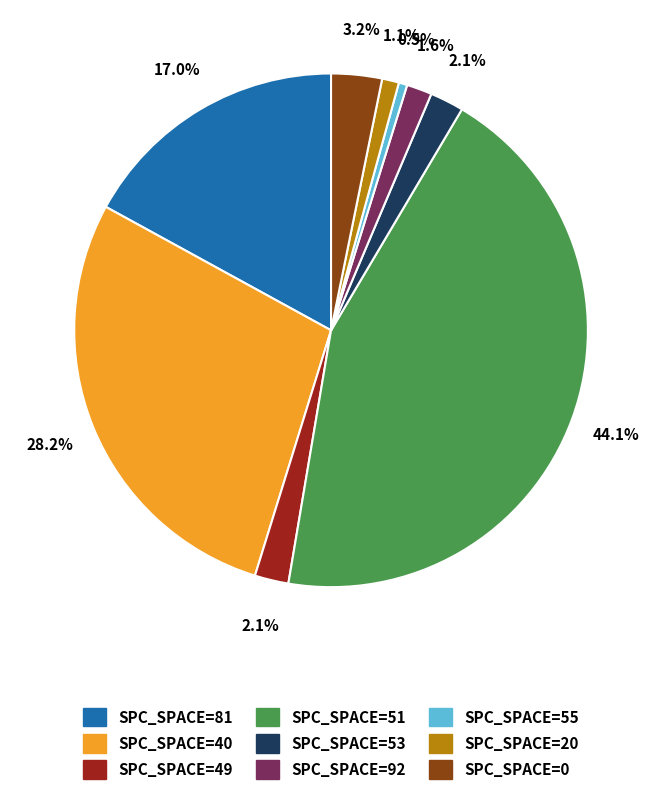

Count the number of slices in the pie.

9